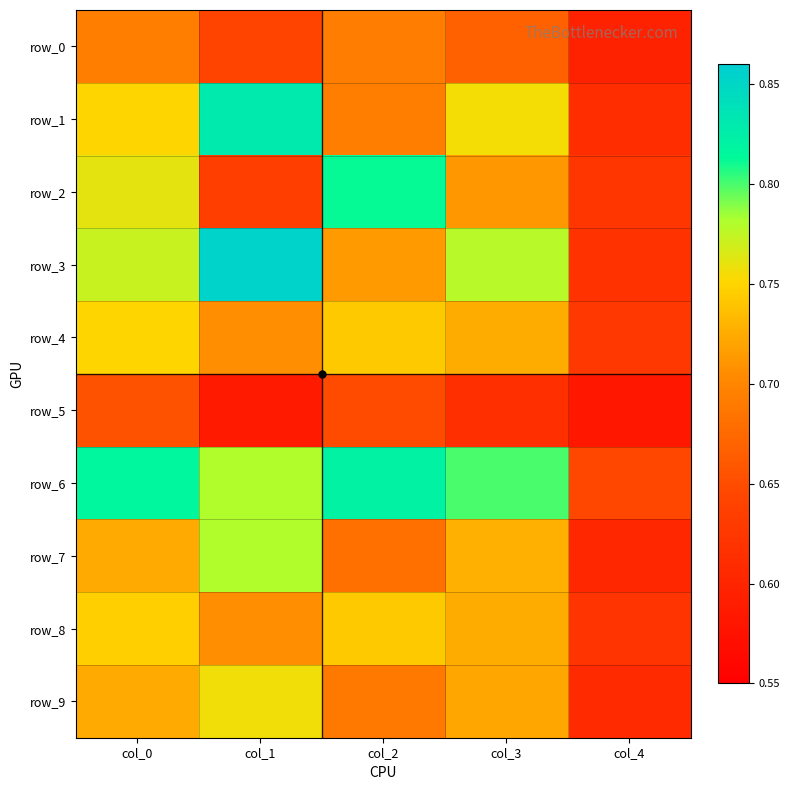

Reading left to right, extract all data points from this chart.

row_0: 0.7	0.6	0.7	0.7	0.6
row_1: 0.8	0.8	0.7	0.8	0.6
row_2: 0.8	0.6	0.8	0.7	0.6
row_3: 0.8	0.9	0.7	0.8	0.6
row_4: 0.8	0.7	0.7	0.7	0.6
row_5: 0.7	0.6	0.6	0.6	0.6
row_6: 0.8	0.8	0.8	0.8	0.6
row_7: 0.7	0.8	0.7	0.7	0.6
row_8: 0.7	0.7	0.7	0.7	0.6
row_9: 0.7	0.8	0.7	0.7	0.6